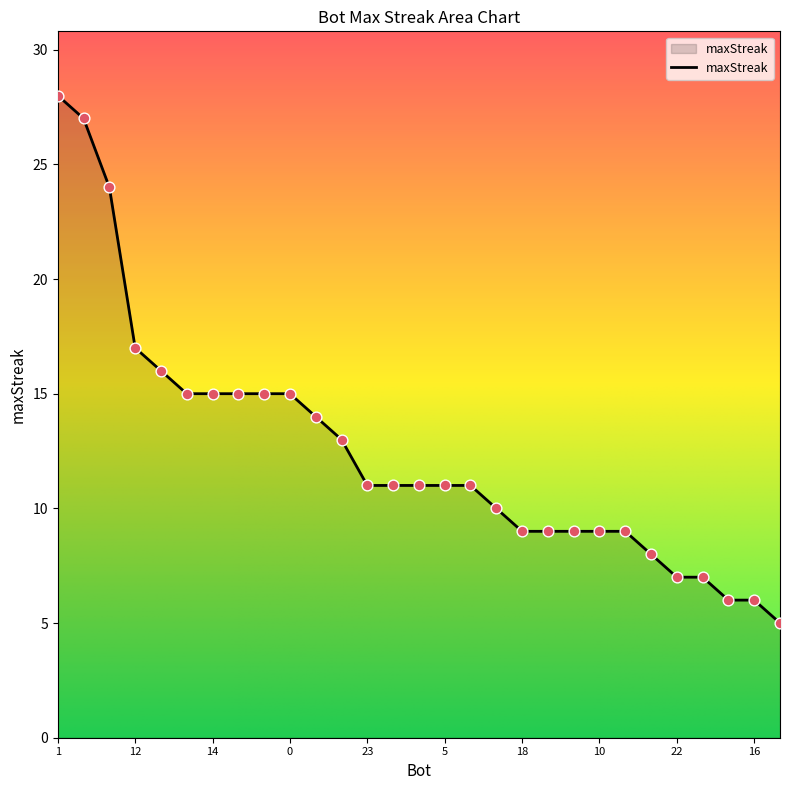

What is the smallest value displayed?

5